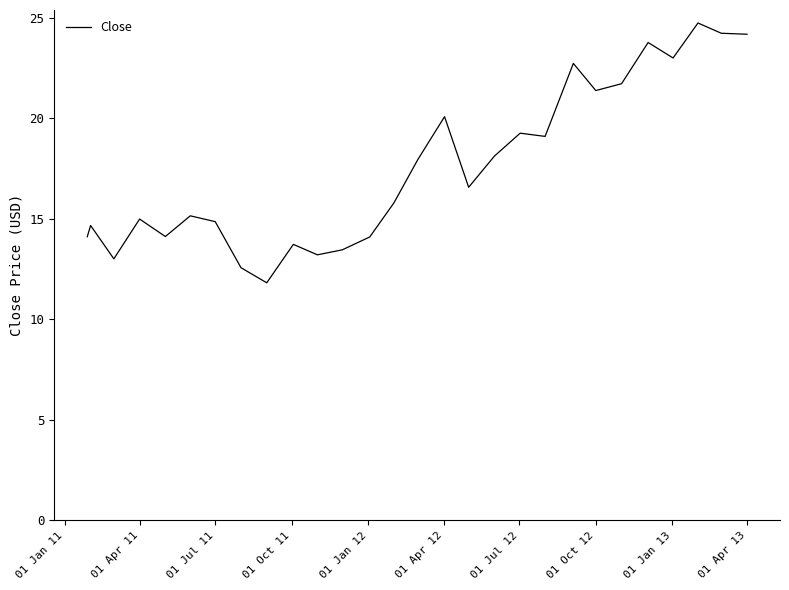

What is the difference between the maximum and minimum values?

12.9